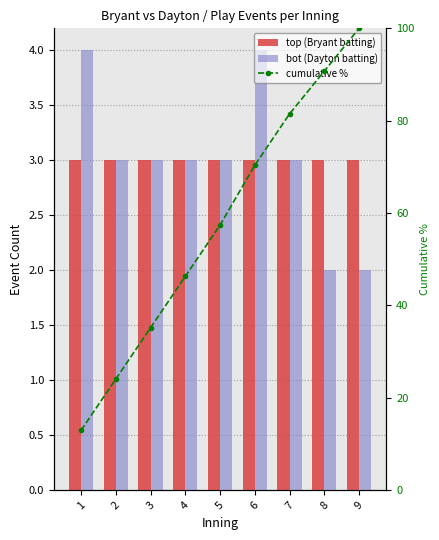

What is the sum of the bot (Dayton batting) values at 9 and 1?

6.0